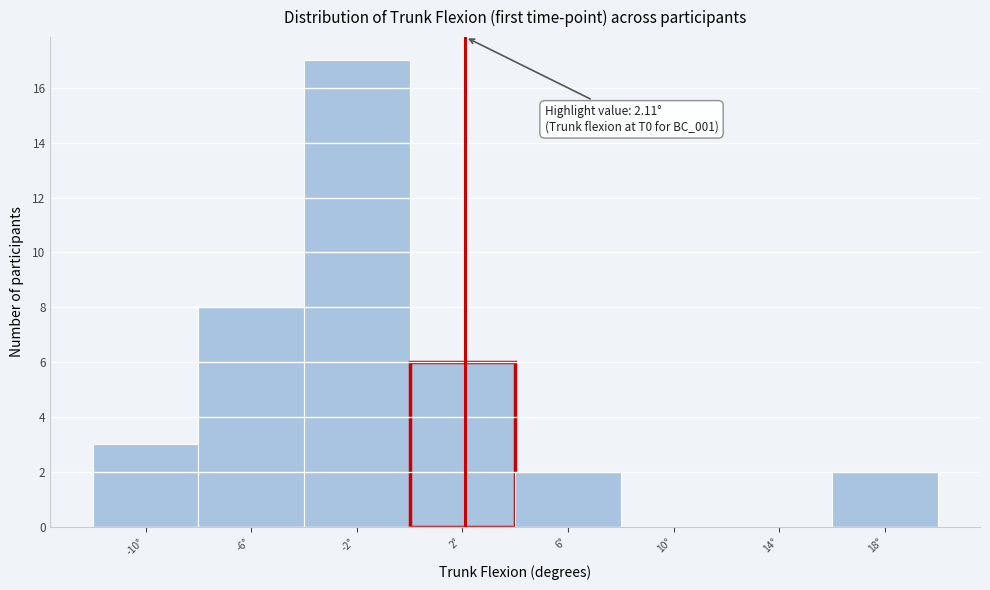

Over which range of the x-axis is the bar tallest?

-4 to 0